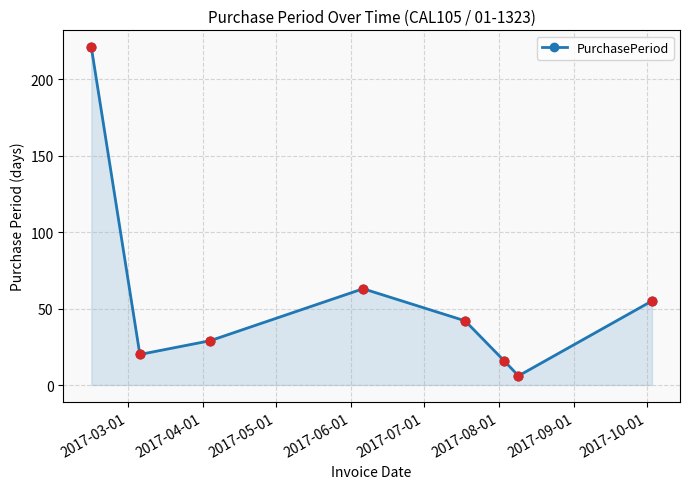

What is the value of the 2nd point from the left?

20